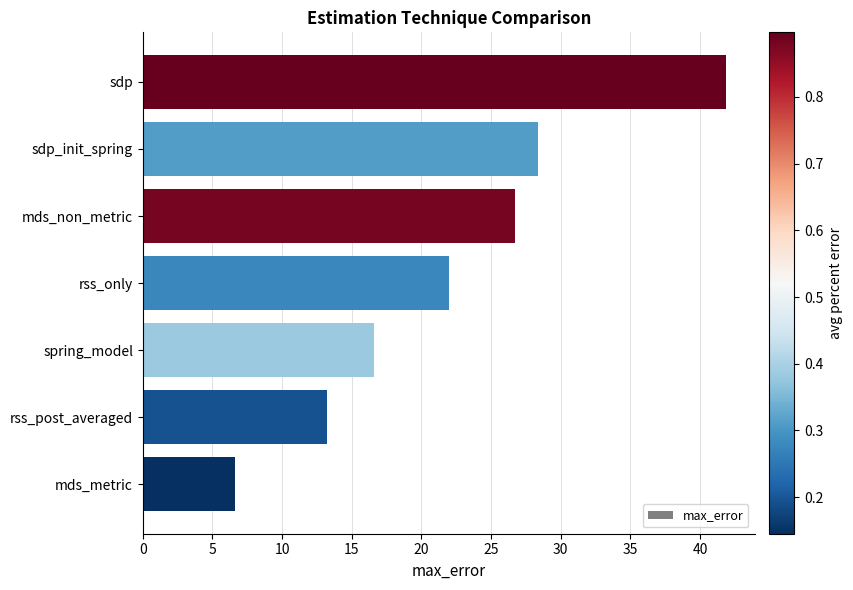

Reading top to bottom, extract all data points from this chart.

sdp=41.8	sdp_init_spring=28.4	mds_non_metric=26.7	rss_only=22.0	spring_model=16.6	rss_post_averaged=13.2	mds_metric=6.7